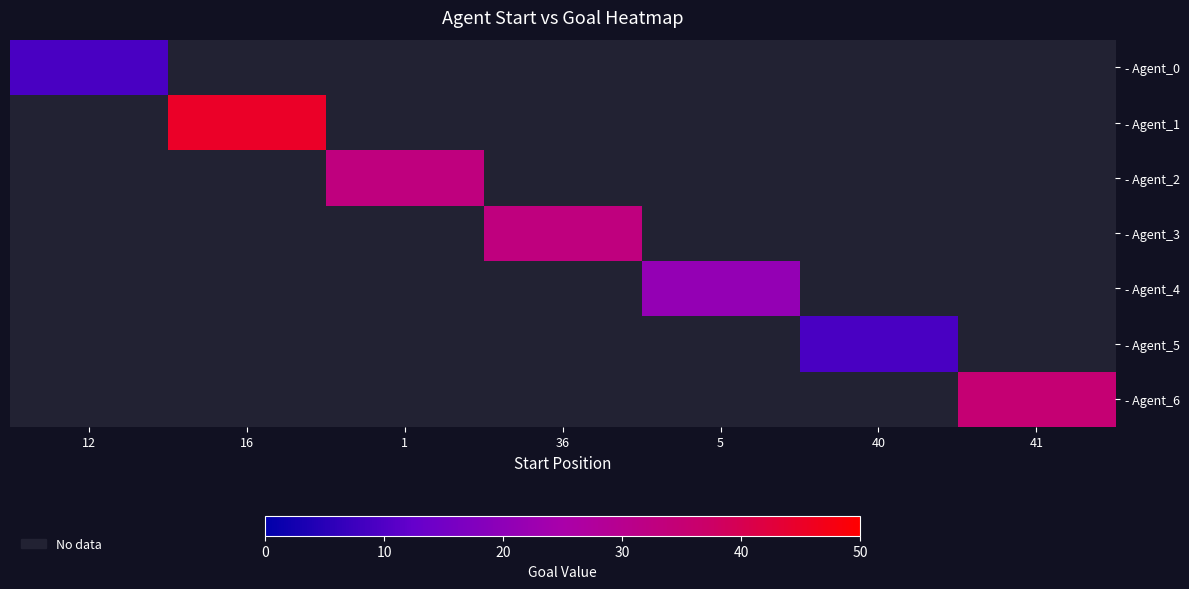

List the labels in order of - Agent_1 value, largest first.

12, 16, 1, 36, 5, 40, 41